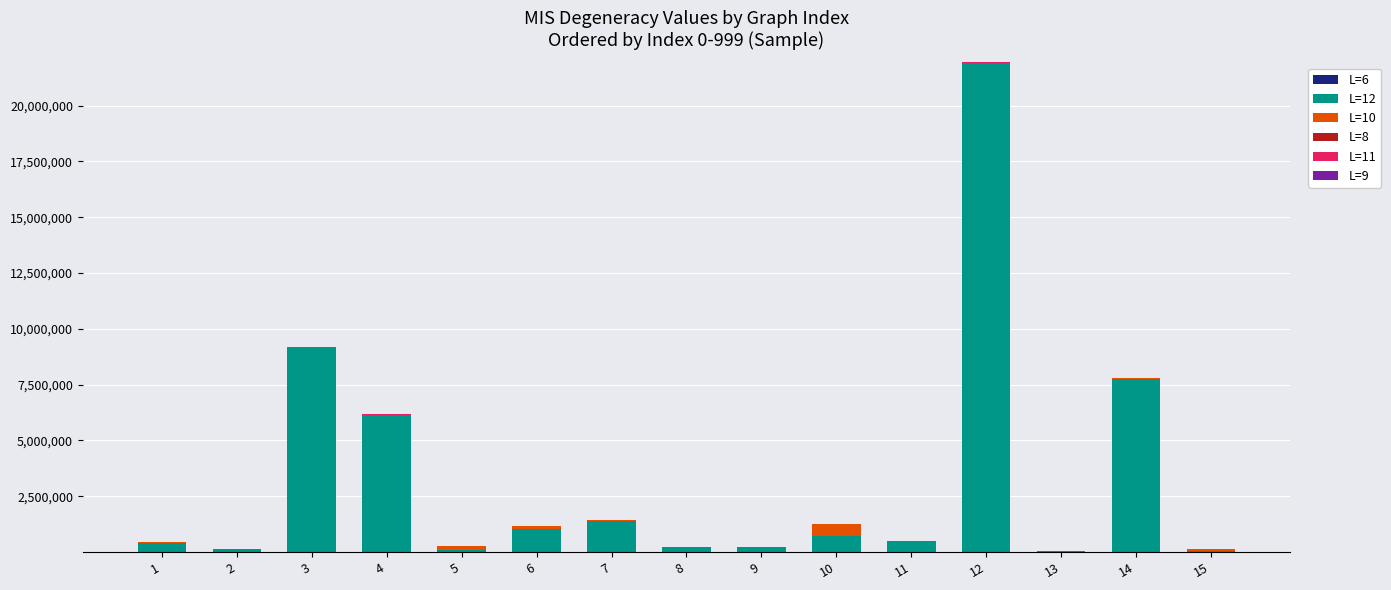

At which category is the sum across all series the highest?

12